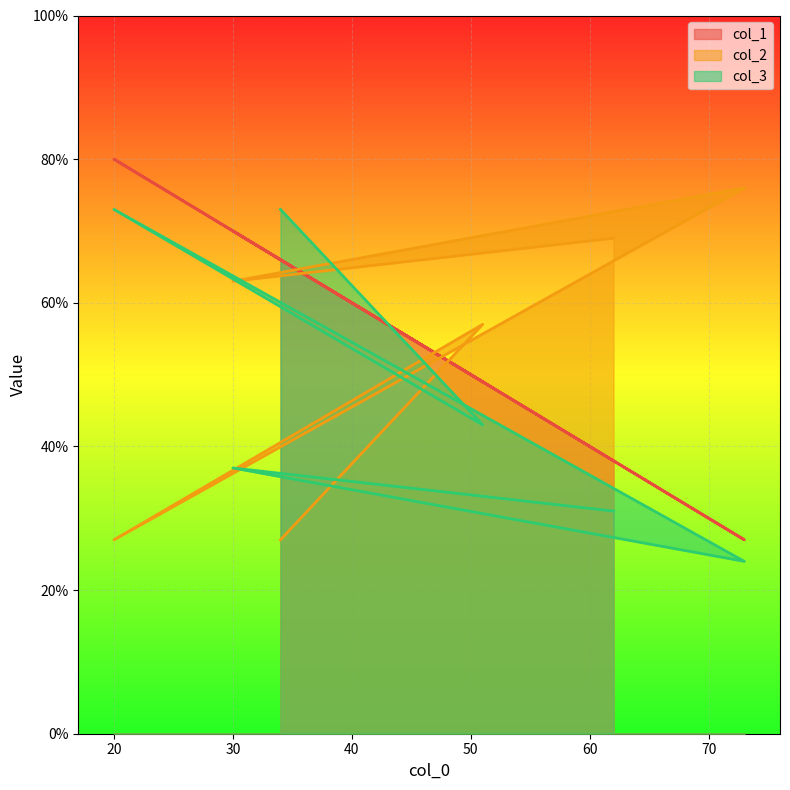

List the labels in order of col_1 value, smallest first.

73, 62, 51, 34, 30, 20